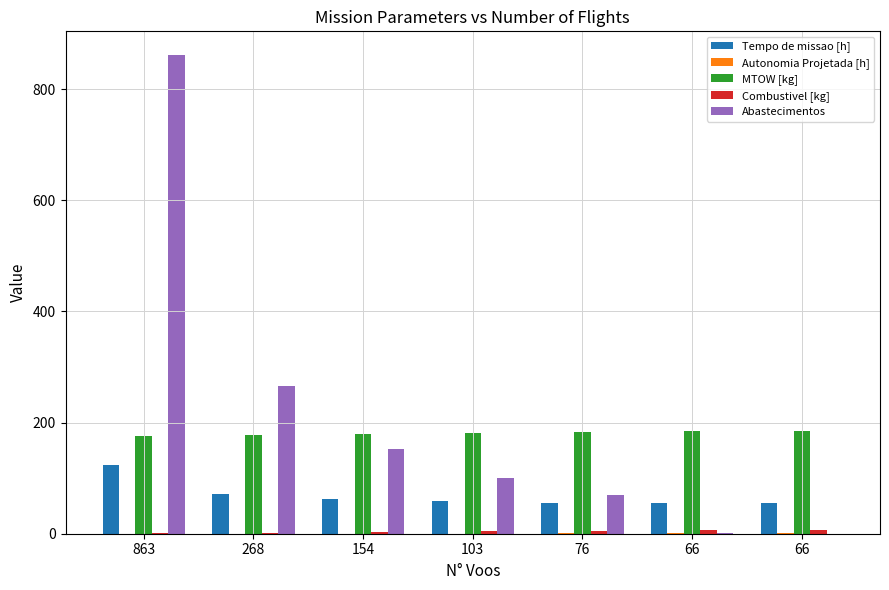

At which category is the sum across all series the highest?

863